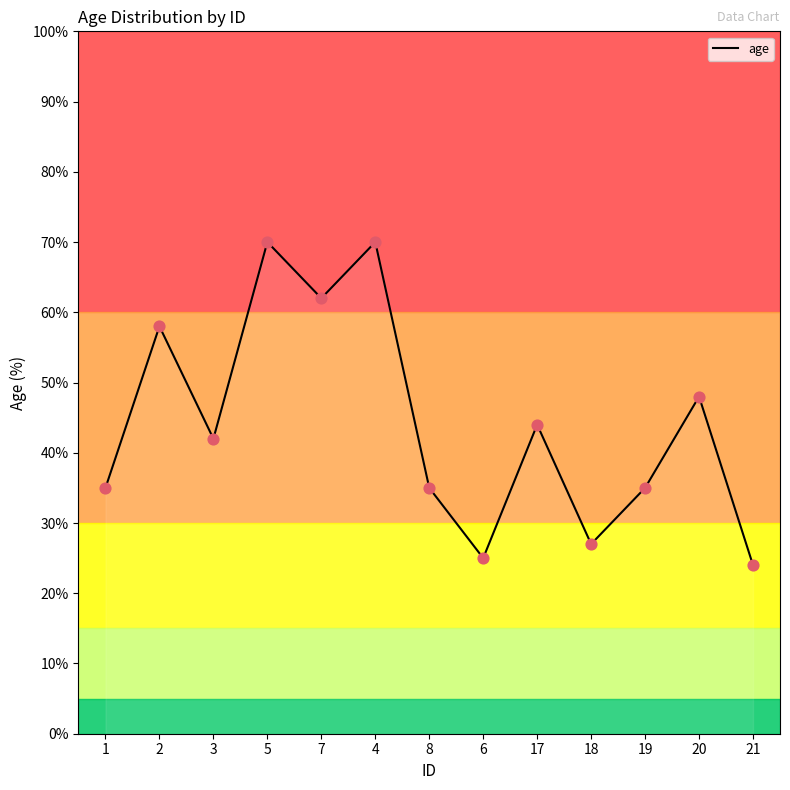

What is the change in value from 2 to 19?

-23